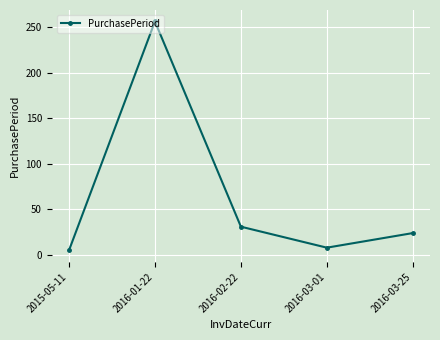

What is the value of the 3rd point from the left?

31